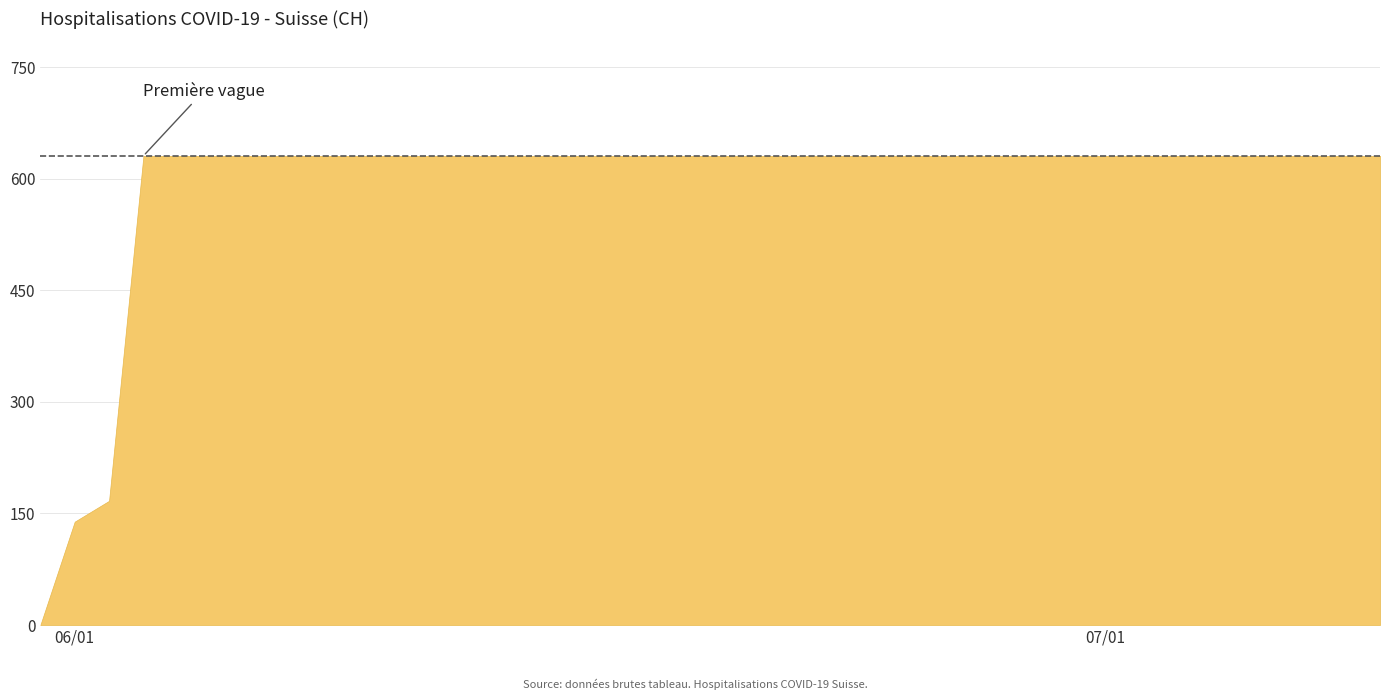

What is the label of the 4th point from the right?

2020-07-06